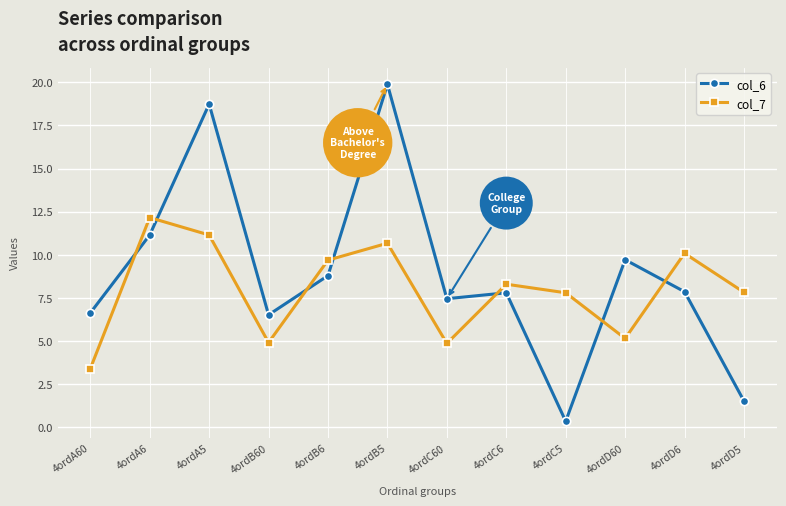

The value of col_6 at 4ordA5 is 18.7. True or false?

True